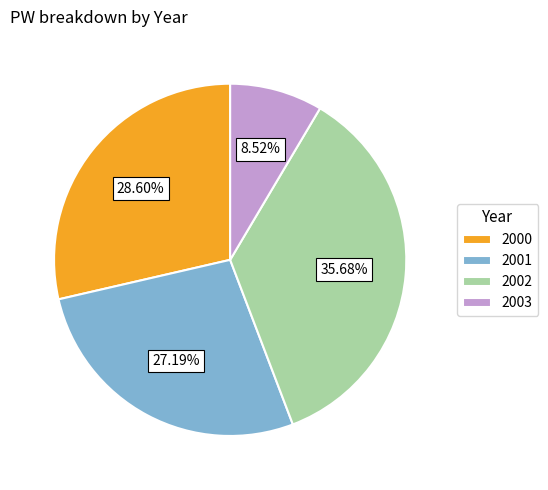

To the nearest percent, what is the average slice percentage?

25%